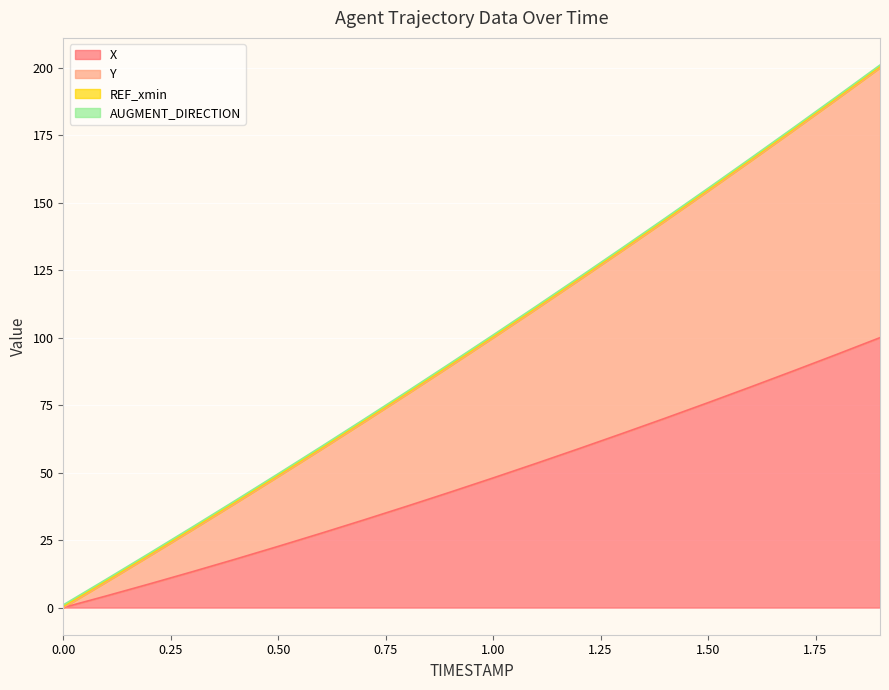

Which label corresponds to the largest value in the chart?

1.9